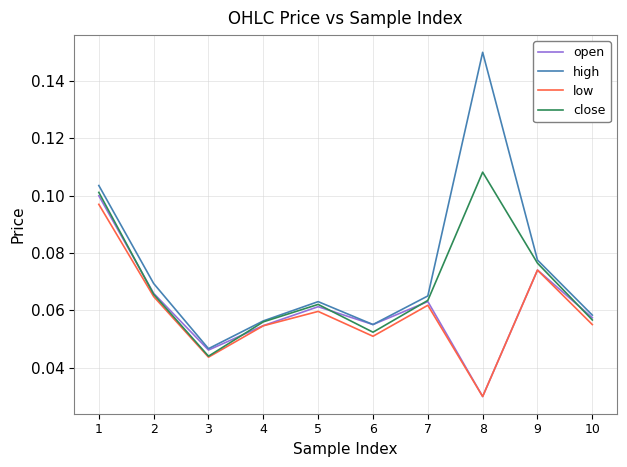

Which series has the largest total across all categories?

high